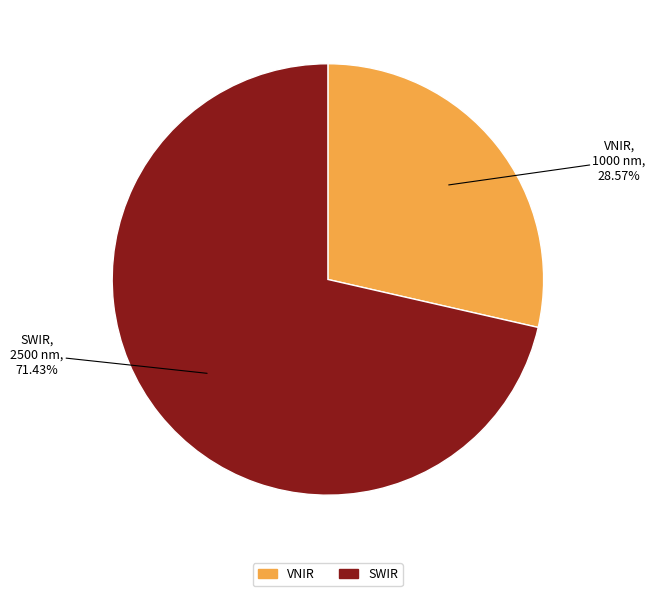

Approximately how many times larger is the value at VNIR compared to SWIR?

0.4